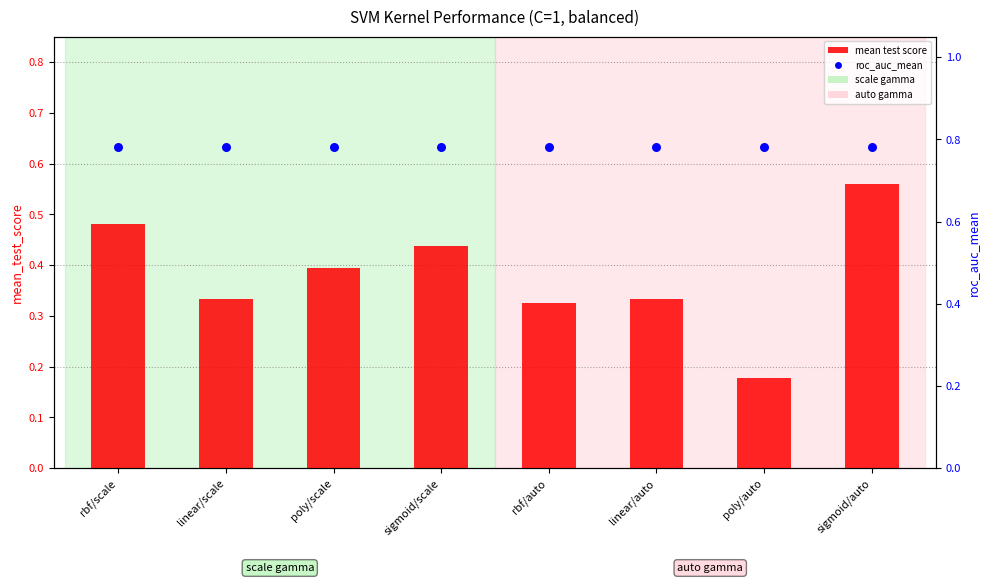

Which series has the largest total across all categories?

roc_auc_mean